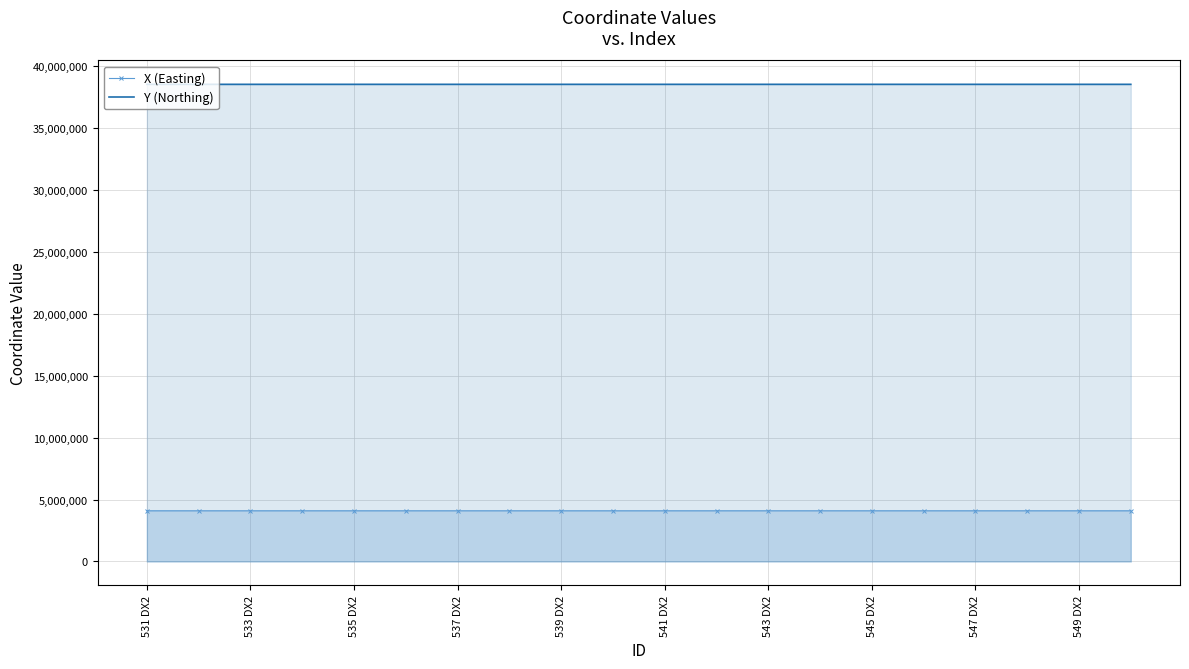

True or false: X (Easting) and Y (Northing) intersect in this chart.

False